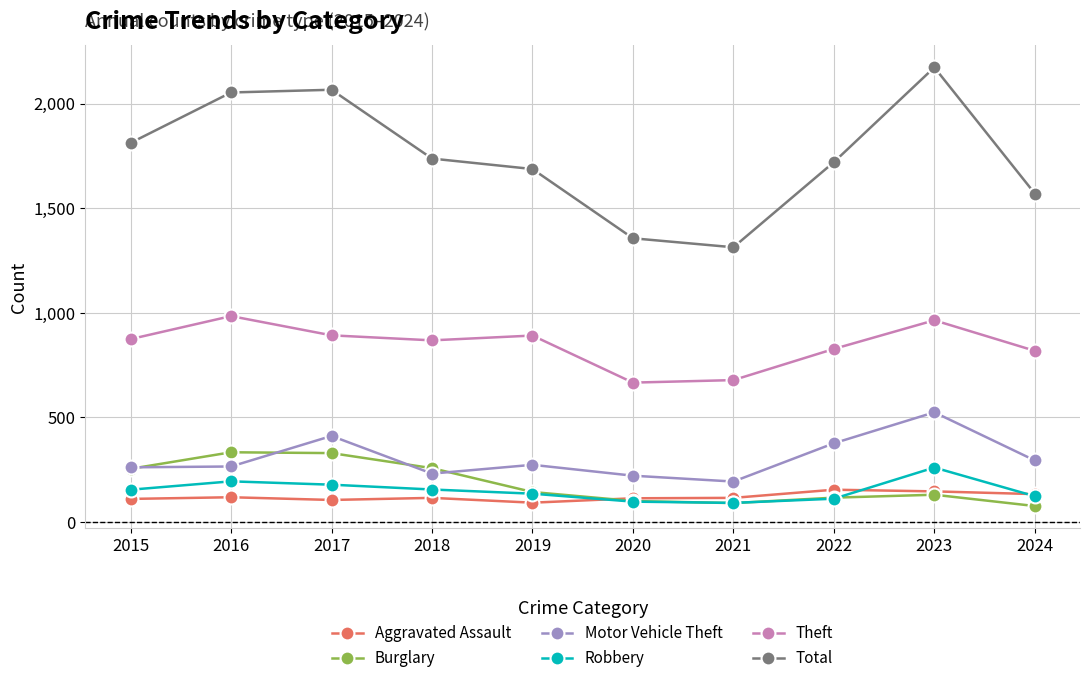

True or false: Burglary has more than 0 interior local peaks.

True